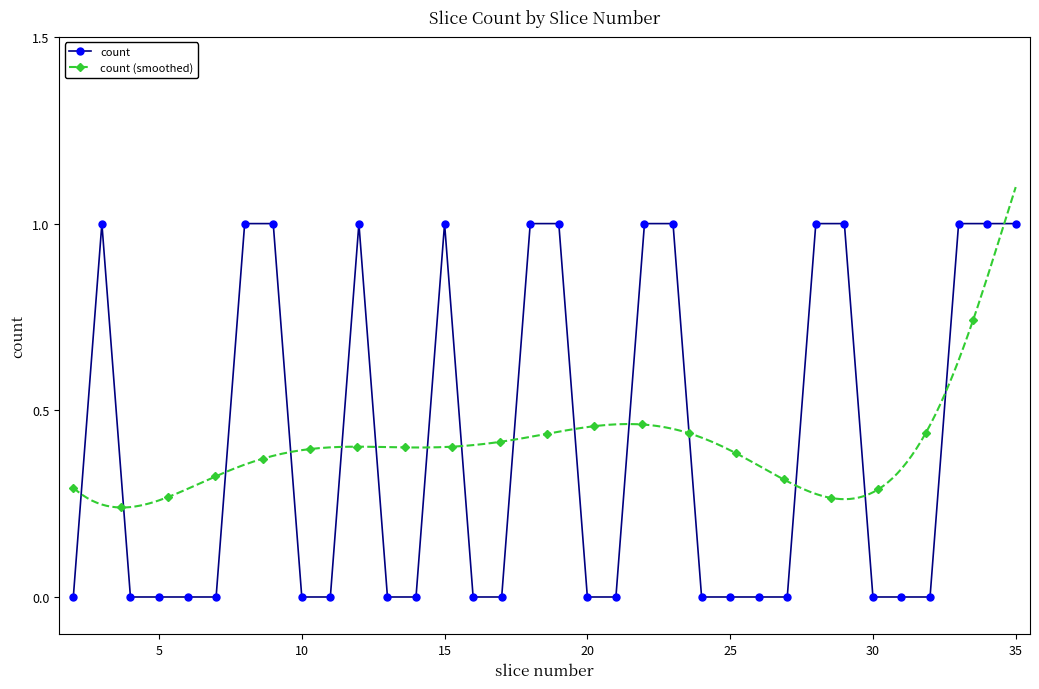

Rank the categories by value from lowest to highest.

2, 4, 5, 6, 7, 10, 11, 13, 14, 16, 17, 20, 21, 24, 25, 26, 27, 30, 31, 32, 3, 8, 9, 12, 15, 18, 19, 22, 23, 28, 29, 33, 34, 35